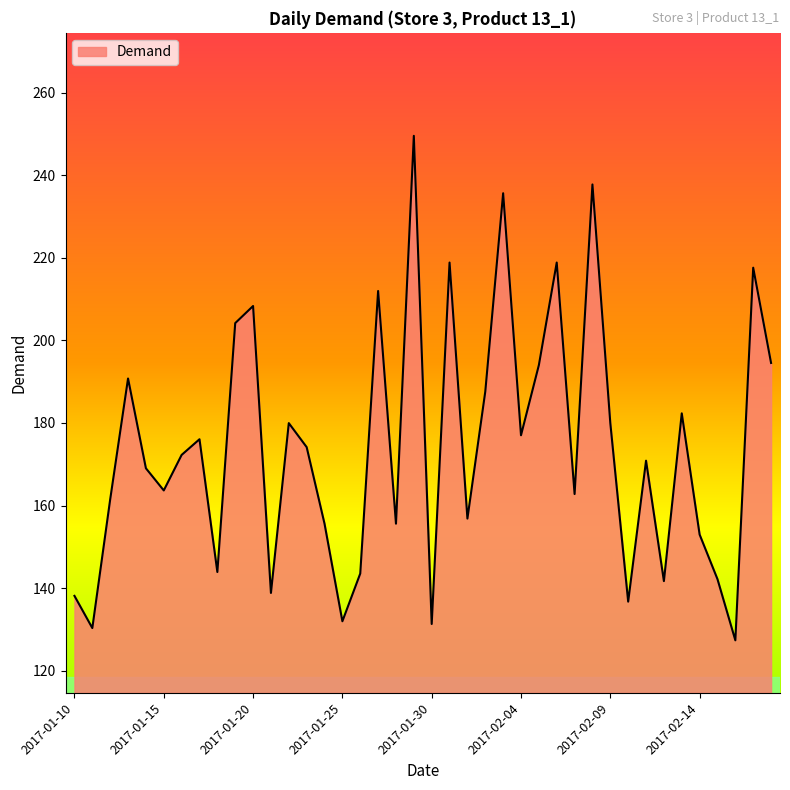

What is the difference between the maximum and minimum values?

122.3